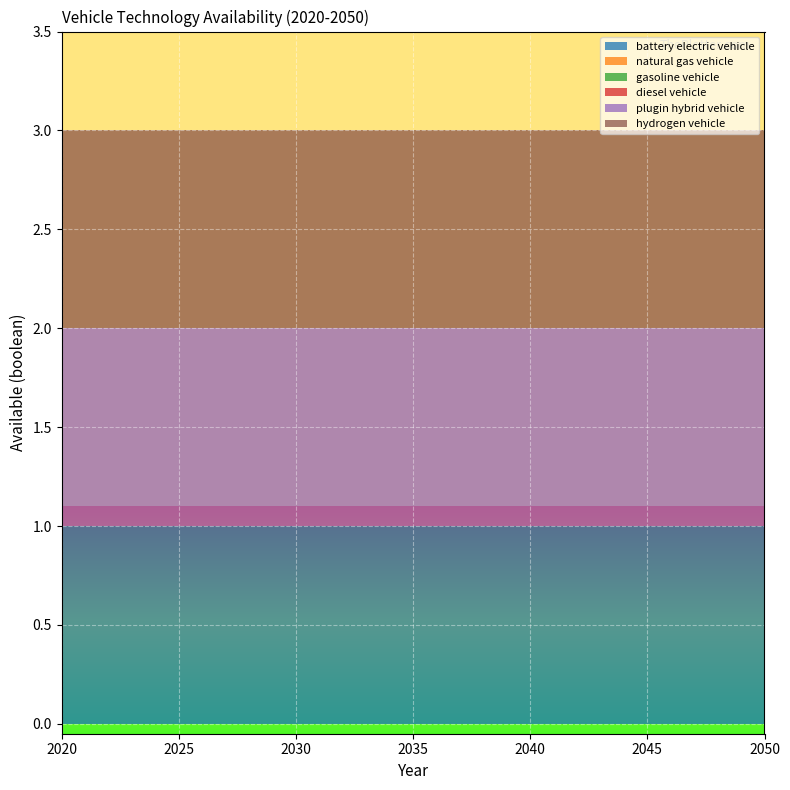

Reading left to right, list all the values displayed in this chart.

battery electric vehicle: 1	1	1	1	1	1	1	1	1	1	1	1	1	1	1	1	1	1	1	1	1	1	1	1	1	1	1	1	1	1	1
natural gas vehicle: 0	0	0	0	0	0	0	0	0	0	0	0	0	0	0	0	0	0	0	0	0	0	0	0	0	0	0	0	0	0	0
gasoline vehicle: 0	0	0	0	0	0	0	0	0	0	0	0	0	0	0	0	0	0	0	0	0	0	0	0	0	0	0	0	0	0	0
diesel vehicle: 0	0	0	0	0	0	0	0	0	0	0	0	0	0	0	0	0	0	0	0	0	0	0	0	0	0	0	0	0	0	0
plugin hybrid vehicle: 1	1	1	1	1	1	1	1	1	1	1	1	1	1	1	1	1	1	1	1	1	1	1	1	1	1	1	1	1	1	1
hydrogen vehicle: 1	1	1	1	1	1	1	1	1	1	1	1	1	1	1	1	1	1	1	1	1	1	1	1	1	1	1	1	1	1	1